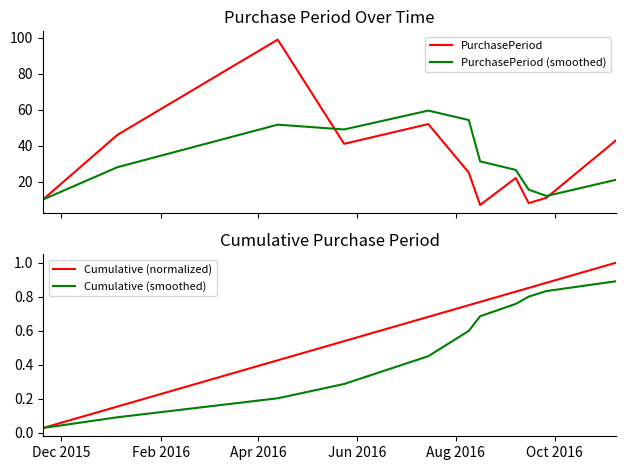

Reading left to right, transcribe all the data shown in this chart.

PurchasePeriod: 10.0	46.0	99.0	41.0	52.0	25.0	7.0	22.0	8.0	11.0	43.0
PurchasePeriod (smoothed): 10.0	28.0	51.7	49.0	59.5	54.2	31.2	26.5	15.5	12.0	21.0
Cumulative (normalized): 0.0	0.2	0.4	0.5	0.7	0.8	0.8	0.8	0.9	0.9	1.0
Cumulative (smoothed): 0.0	0.1	0.2	0.3	0.4	0.6	0.7	0.8	0.8	0.8	0.9